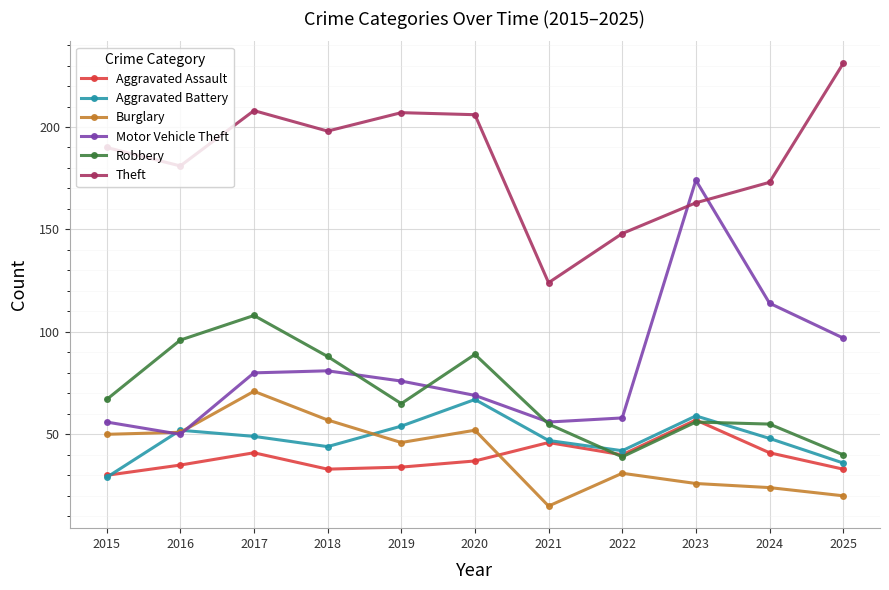

Reading right to left, extract all data points from this chart.

Aggravated Assault: 2025=33	2024=41	2023=57	2022=40	2021=46	2020=37	2019=34	2018=33	2017=41	2016=35	2015=30
Aggravated Battery: 2025=36	2024=48	2023=59	2022=42	2021=47	2020=67	2019=54	2018=44	2017=49	2016=52	2015=29
Burglary: 2025=20	2024=24	2023=26	2022=31	2021=15	2020=52	2019=46	2018=57	2017=71	2016=51	2015=50
Motor Vehicle Theft: 2025=97	2024=114	2023=174	2022=58	2021=56	2020=69	2019=76	2018=81	2017=80	2016=50	2015=56
Robbery: 2025=40	2024=55	2023=56	2022=39	2021=55	2020=89	2019=65	2018=88	2017=108	2016=96	2015=67
Theft: 2025=231	2024=173	2023=163	2022=148	2021=124	2020=206	2019=207	2018=198	2017=208	2016=181	2015=190